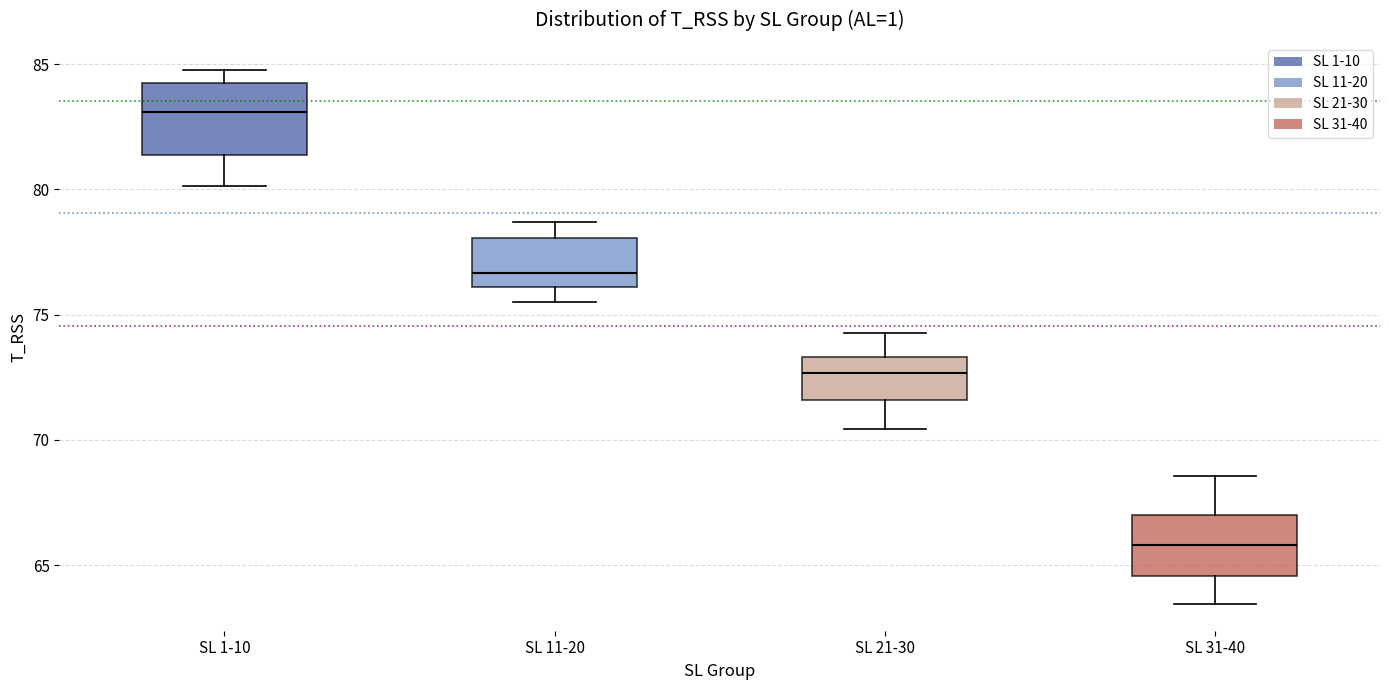

Where is the upper edge of the box for SL 1-10 on the y-axis? The values are not printed on the chart, so give them approximately, as read against the axis.

84.5